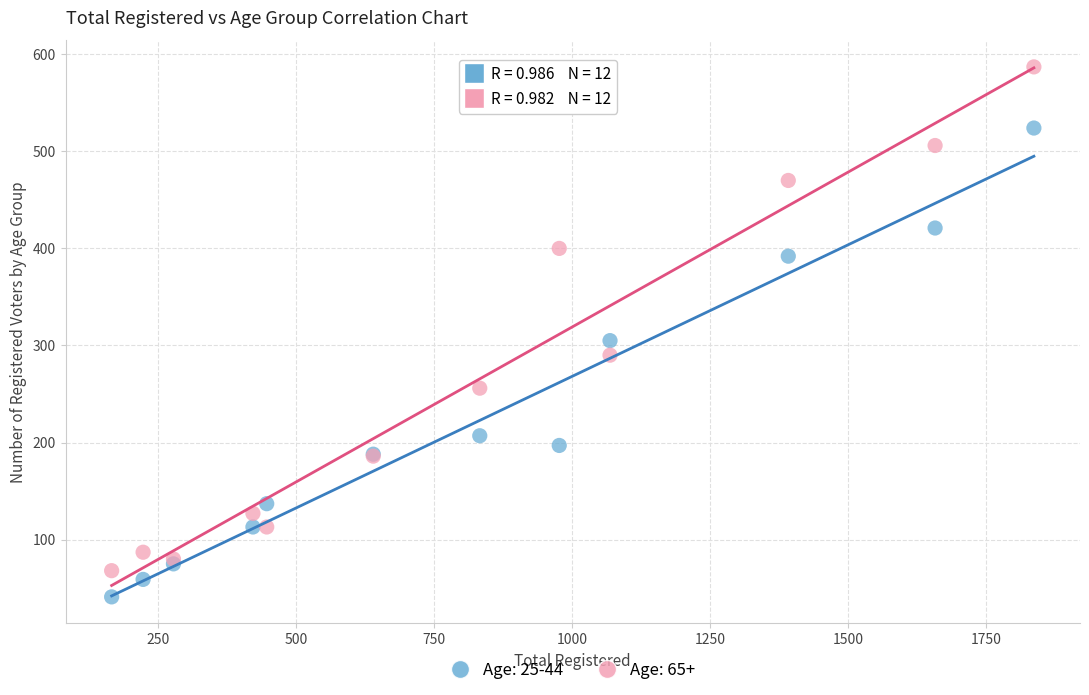

Across all series, what Y value is closest to 314?

305